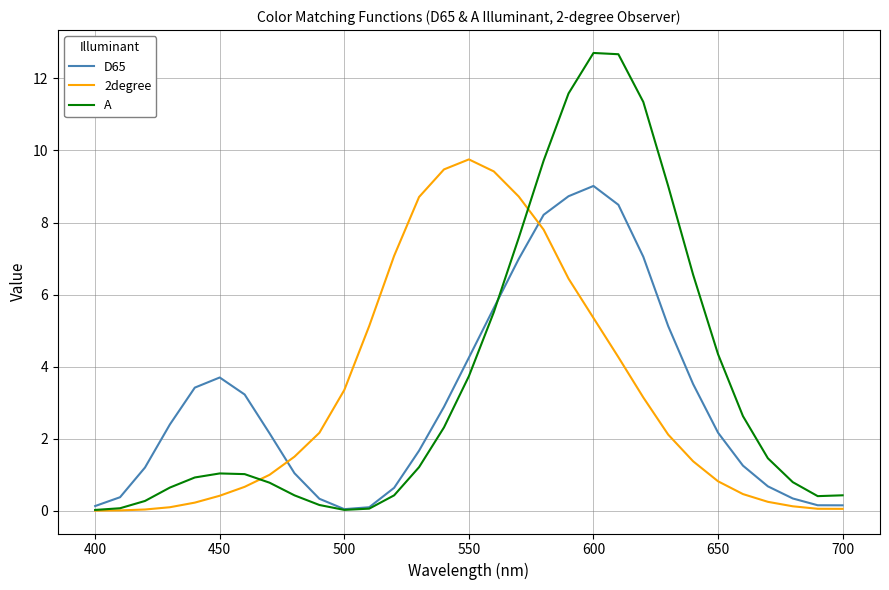

What are all the series names shown in the legend?

D65, 2degree, A